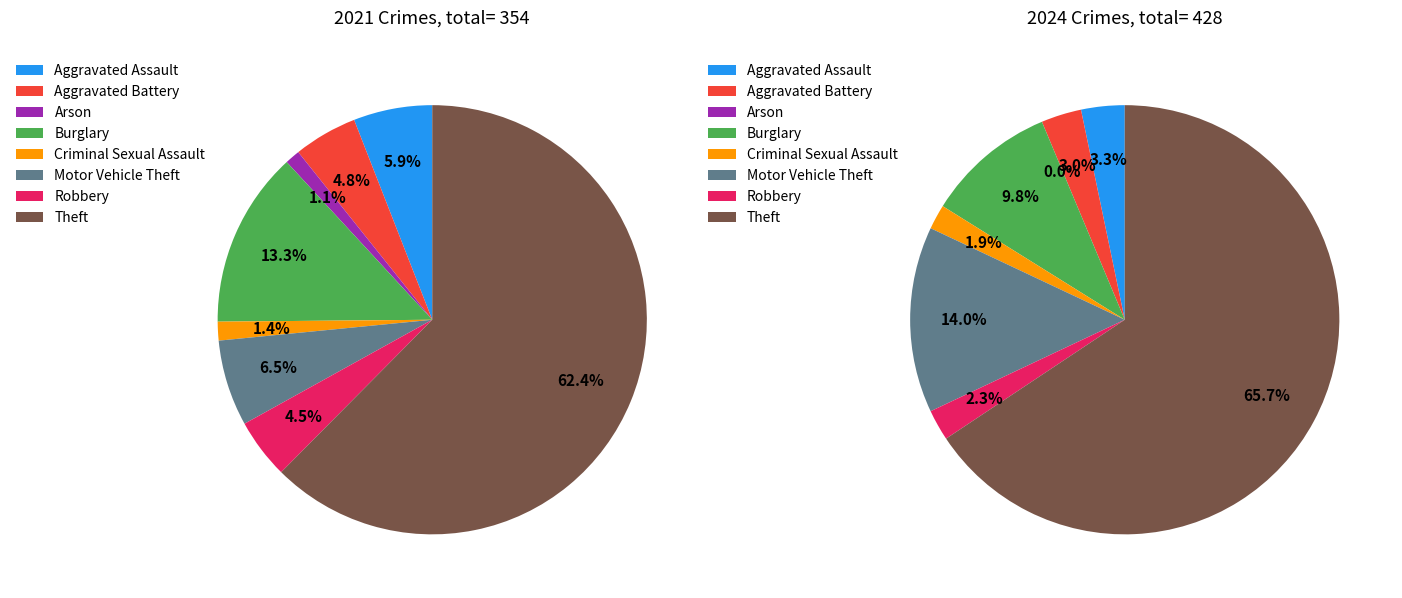

True or false: 7 accounts for 62% of the total.

True